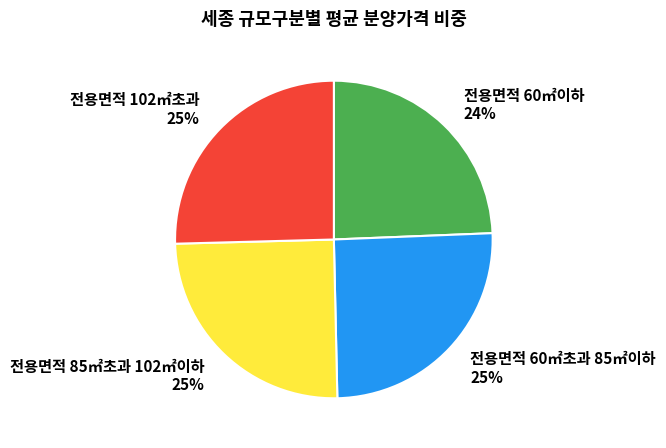

How many slices are in this pie chart?

4